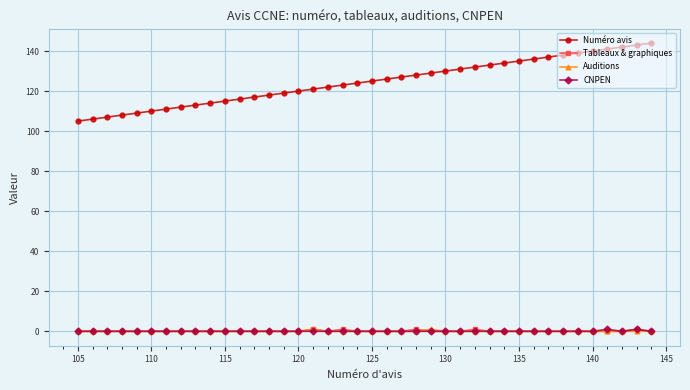

What is the greatest value displayed?

144